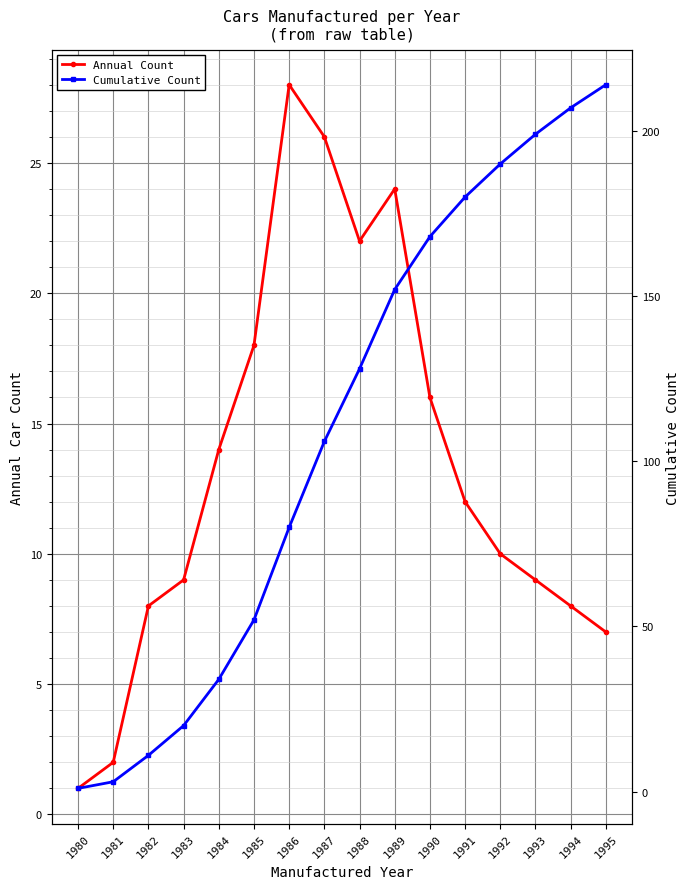

At how many categories does at least one series exceed 91?

9